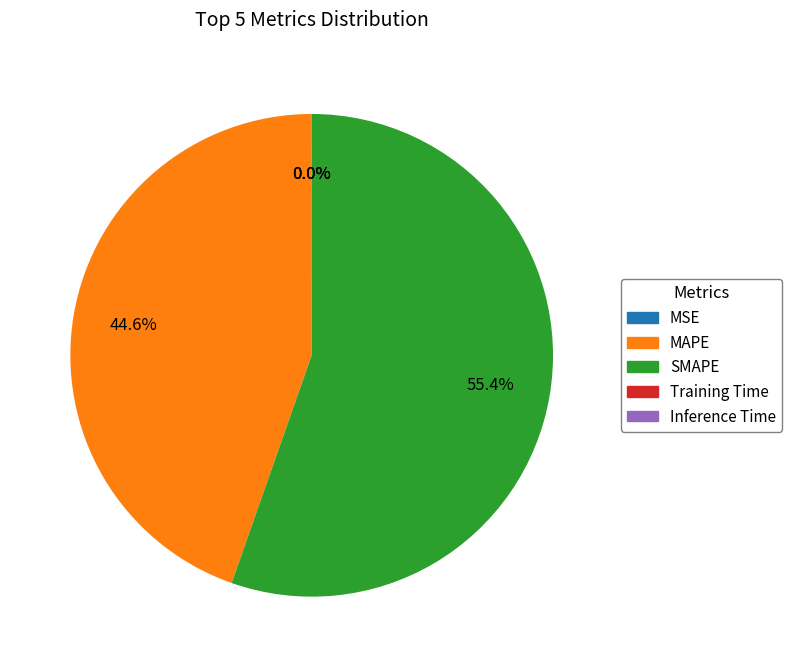

What percentage is NOT represented by SMAPE?

44.6%